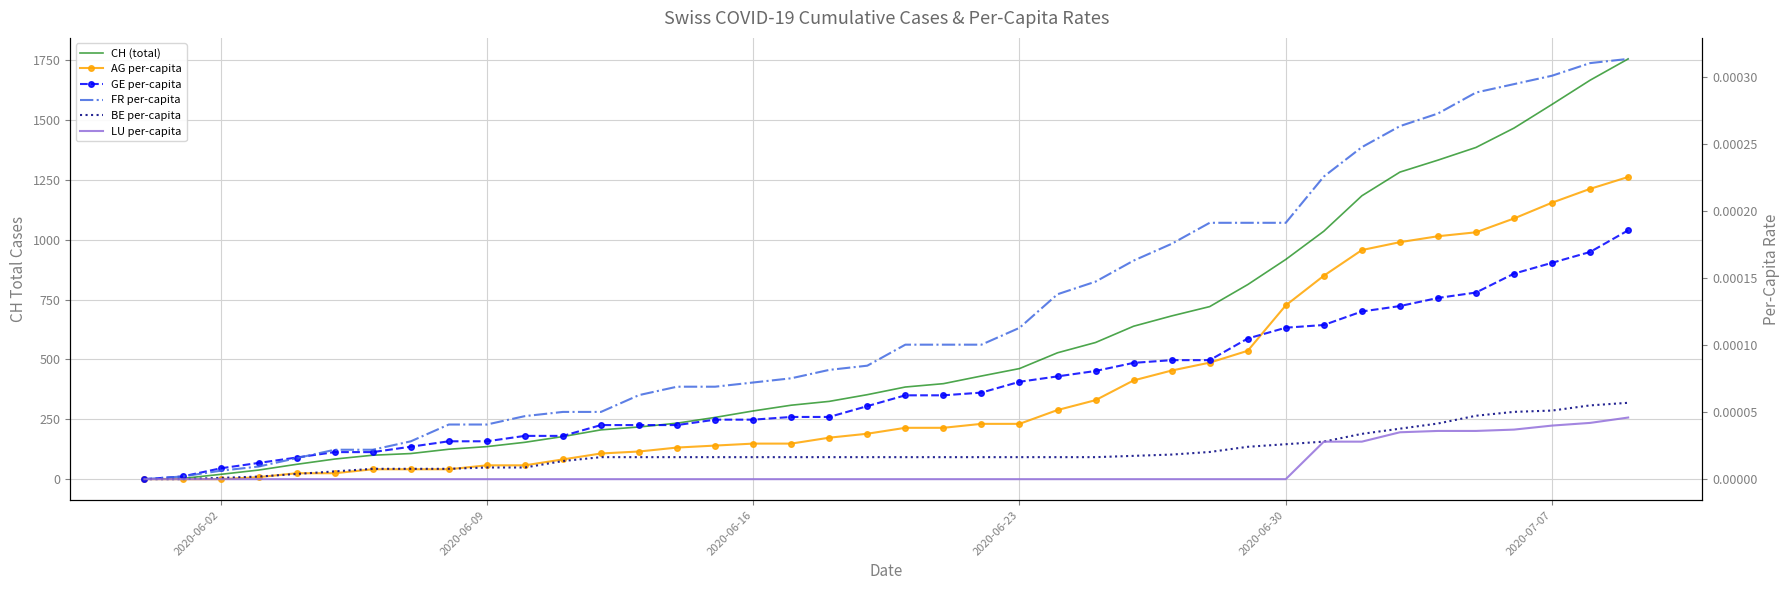

Is this an area chart (filled region under the line)?

No